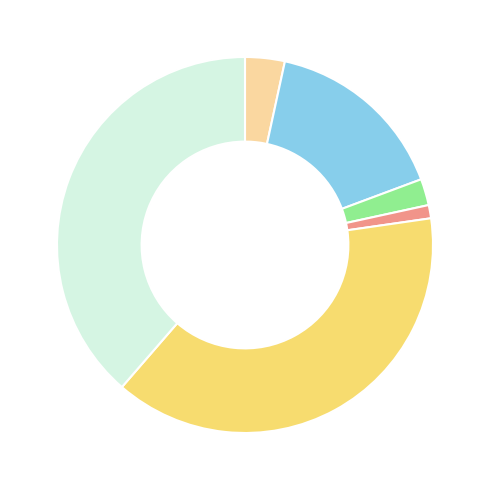

Does any single category account for the majority?

No